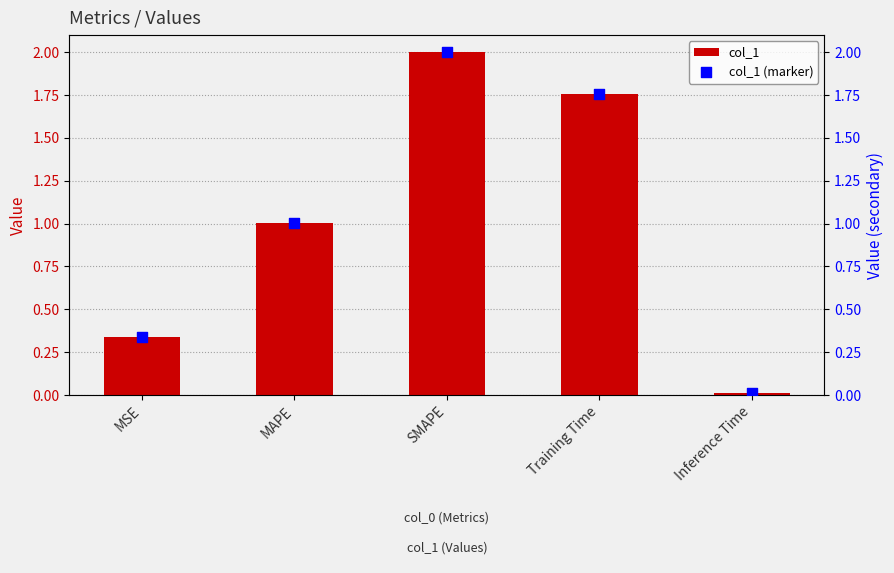

What is the total value across all series at MAPE?

2.0